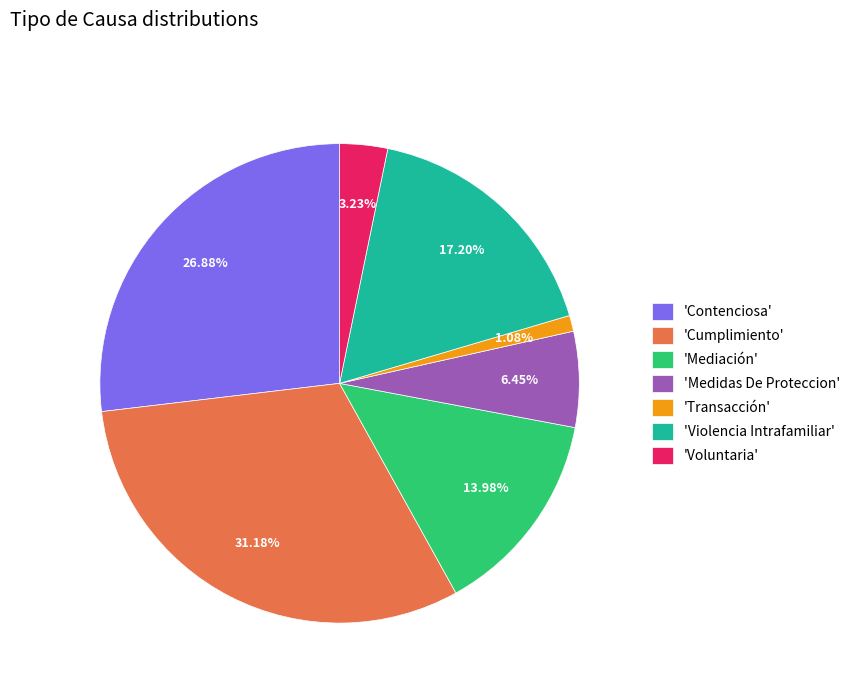

What is the ratio of the value at 'Mediación' to the value at 'Medidas De Proteccion'?

2.2